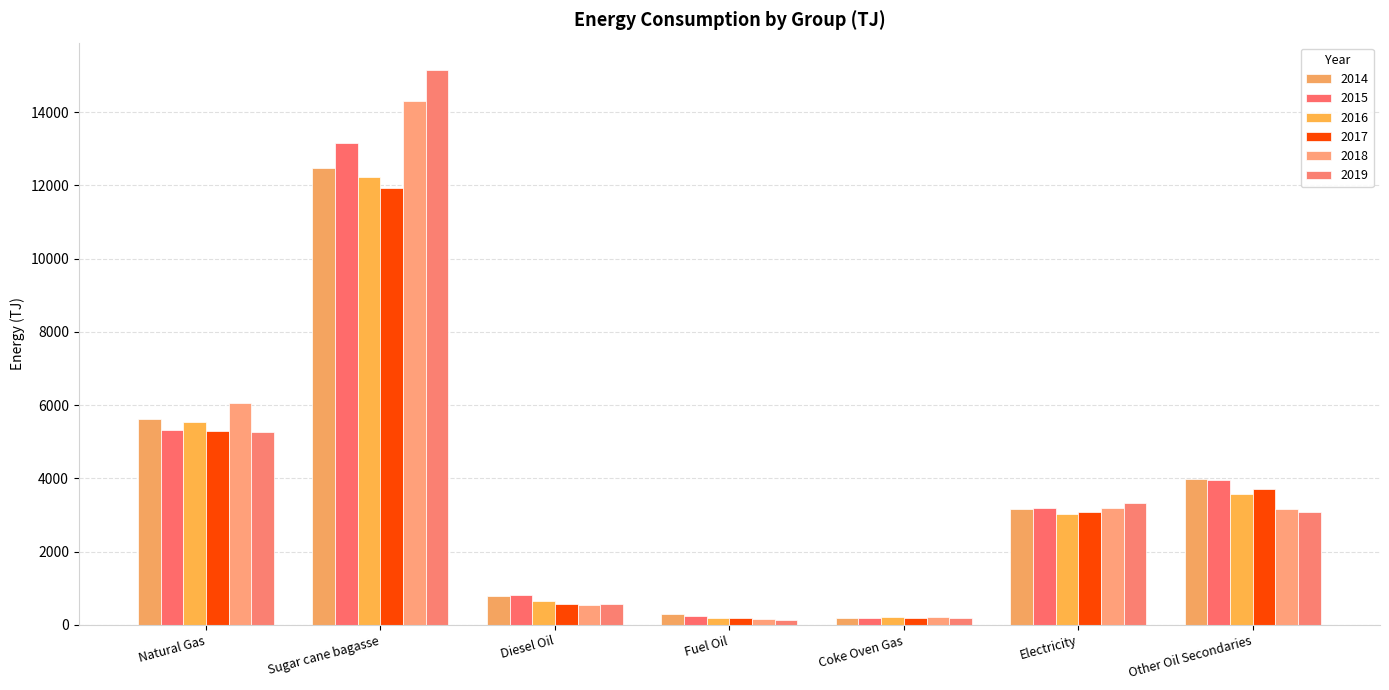

Which series has the widest spread of values?

2019